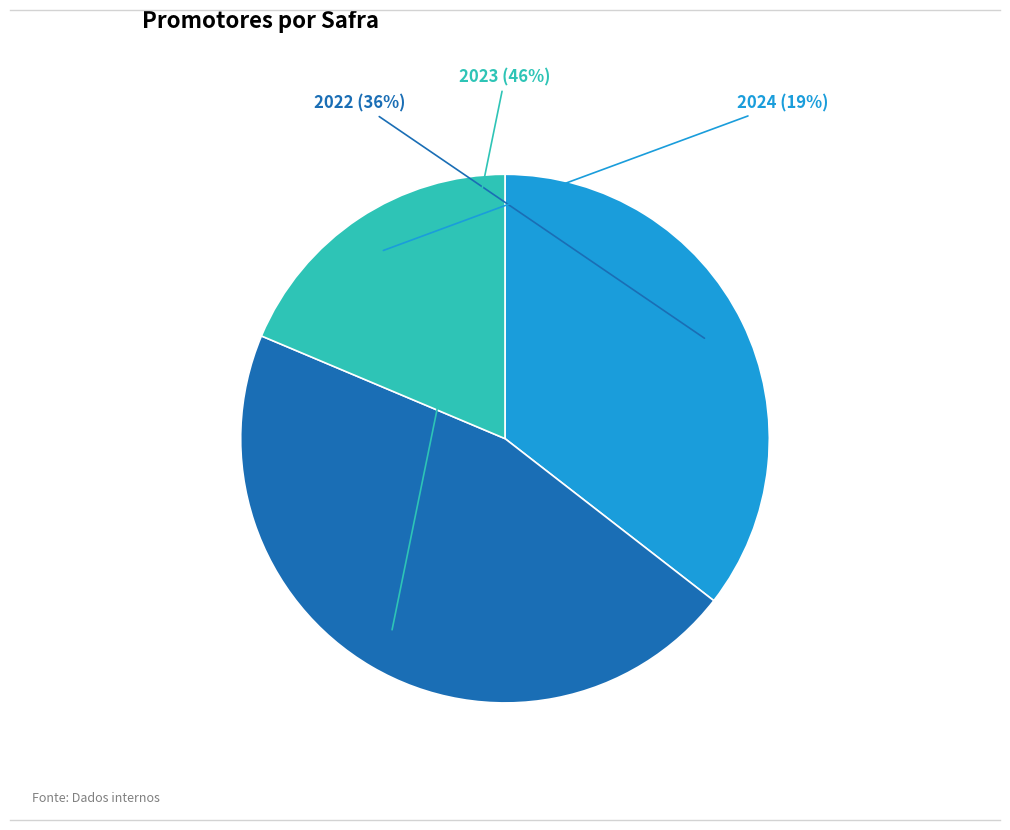

To the nearest percent, what is the difference between the largest and smallest slice percentages?

27%